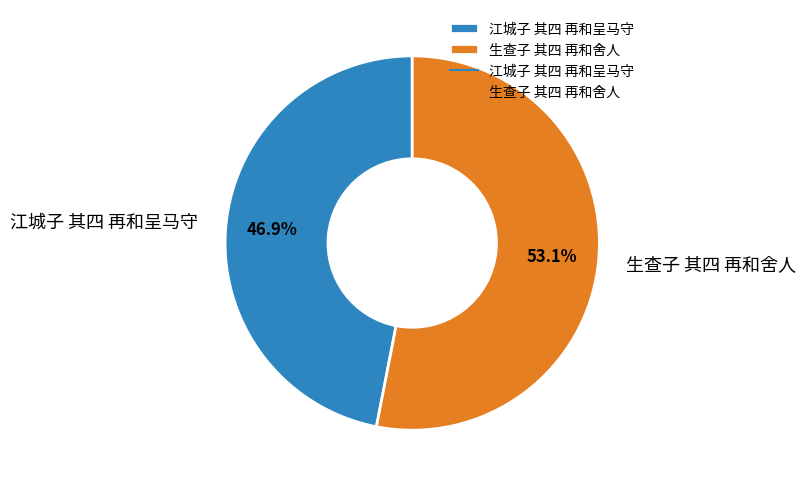

Is there a majority slice in this chart?

Yes